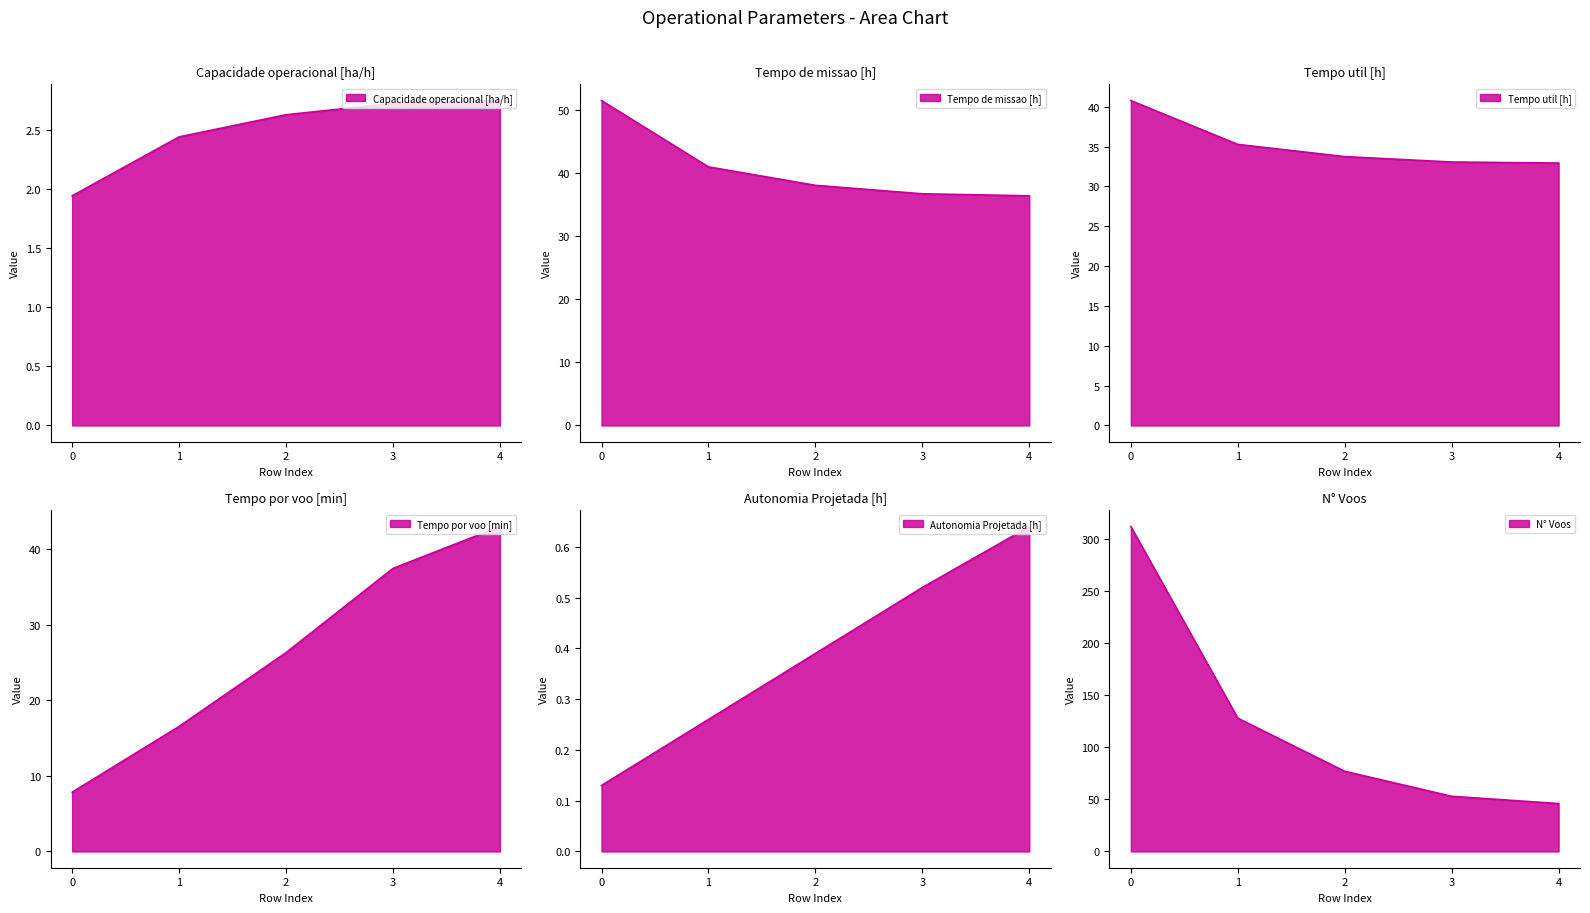

What is the spread (max minus min) of values at 1?

127.7